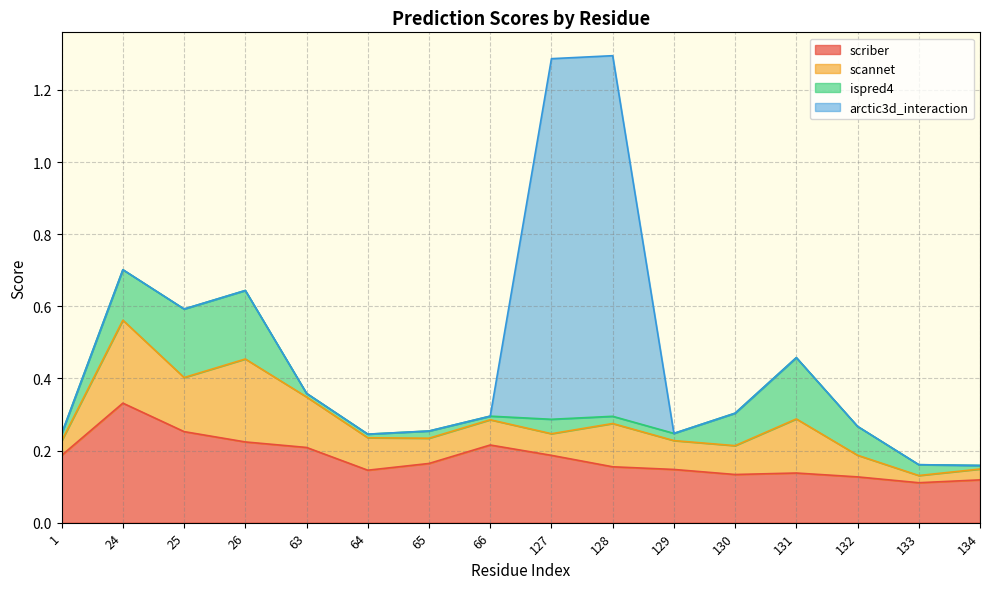

True or false: arctic3d_interaction has a value of 0.0 at 134.

True